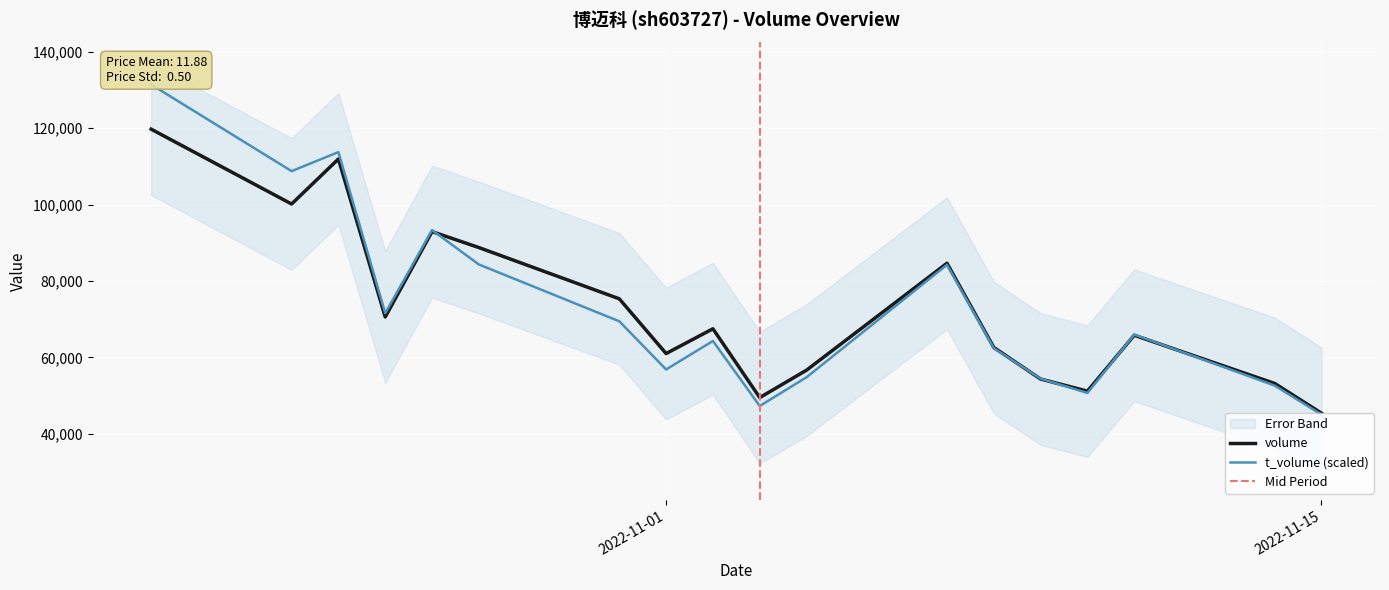

What is the spread (max minus min) of values at 2022-11-09?

95.9